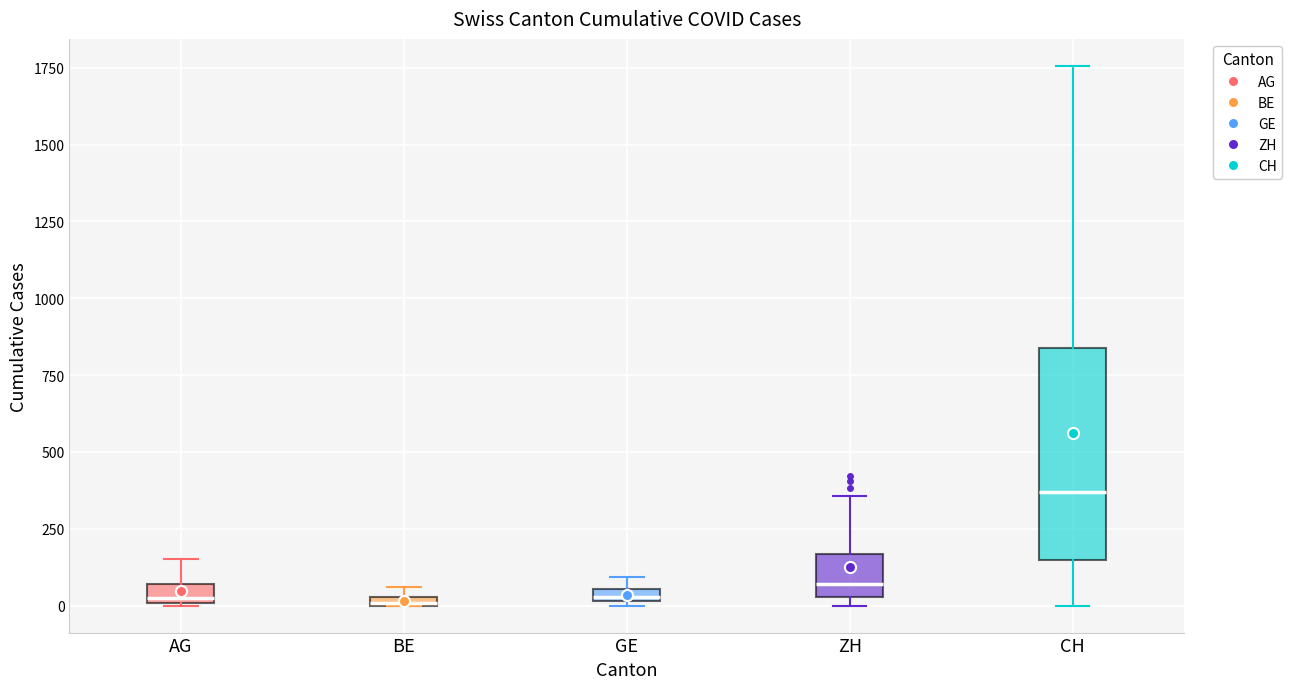

Where is the upper edge of the box for CH on the y-axis? The values are not printed on the chart, so give them approximately, as read against the axis.

850